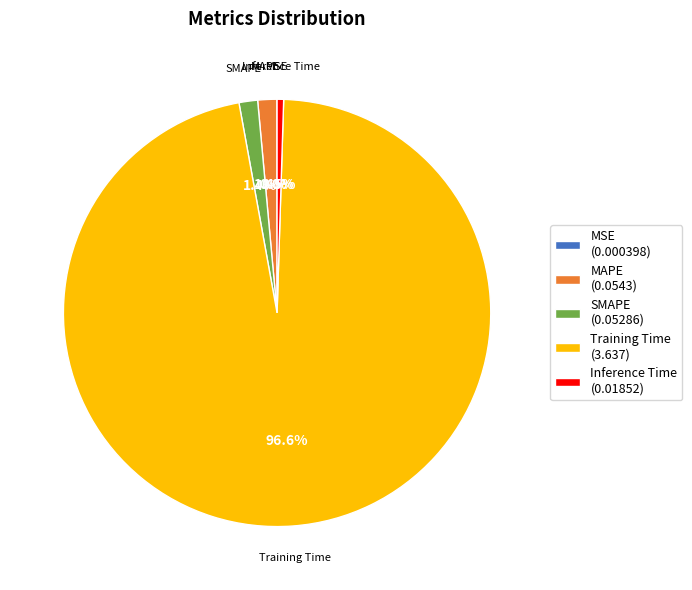

What percentage do MAPE and SMAPE together represent?

2.8%